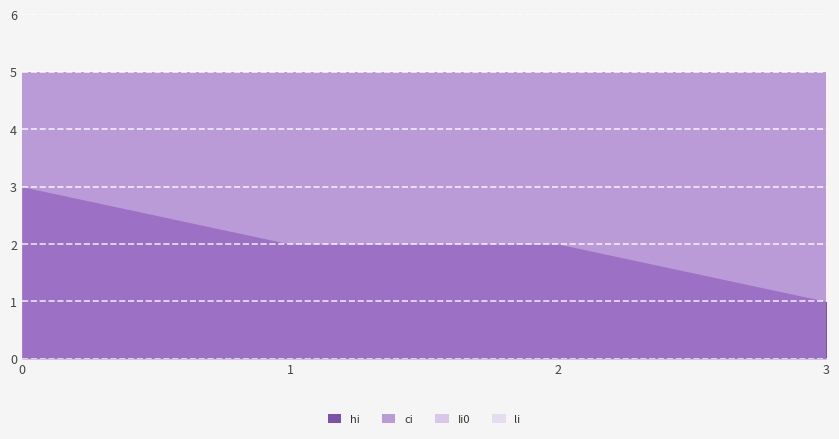

Reading left to right, list all the values displayed in this chart.

hi: 0=3	1=2	2=2	3=1
ci: 0=5	1=5	2=5	3=5
Ii0: 0=0	1=0	2=0	3=0
li: 0=0	1=0	2=0	3=0